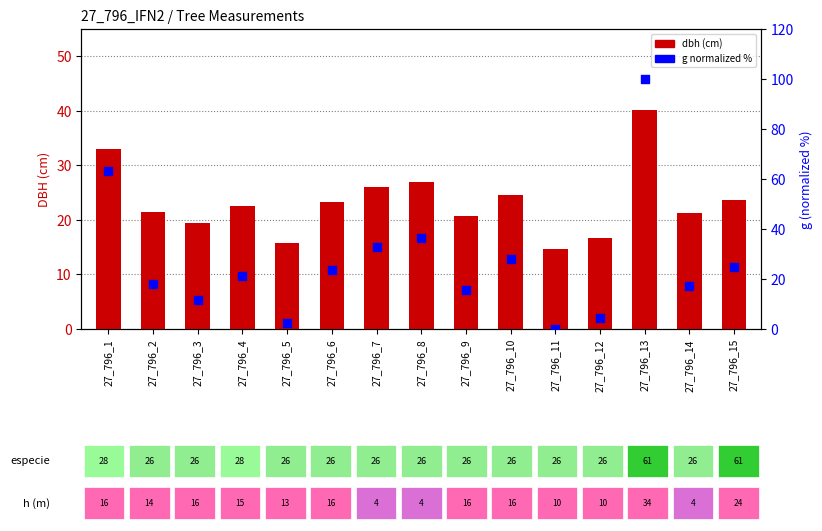

Is the value of dbh at 27_796_7 greater than the value of g (norm %) at 27_796_14?

Yes